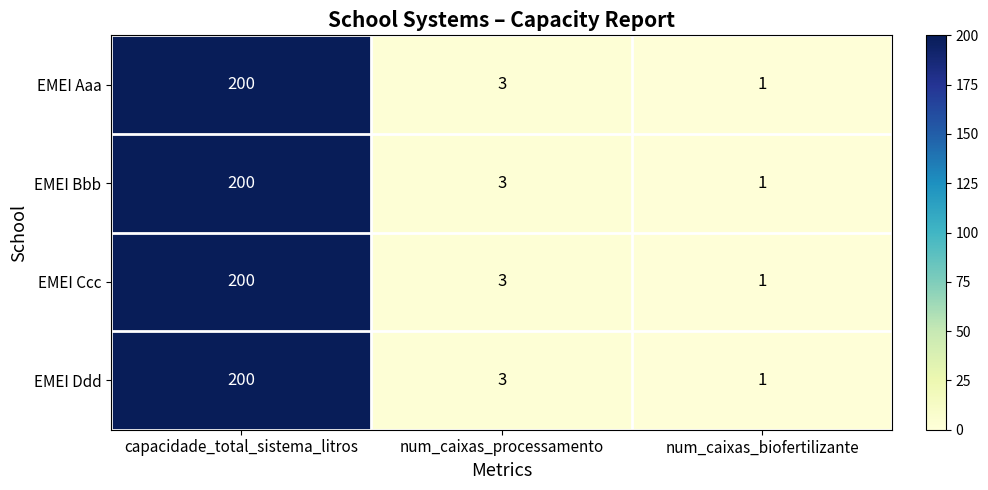

Is it true that EMEI Ccc equals 54 at capacidade_total_sistema_litros?

False